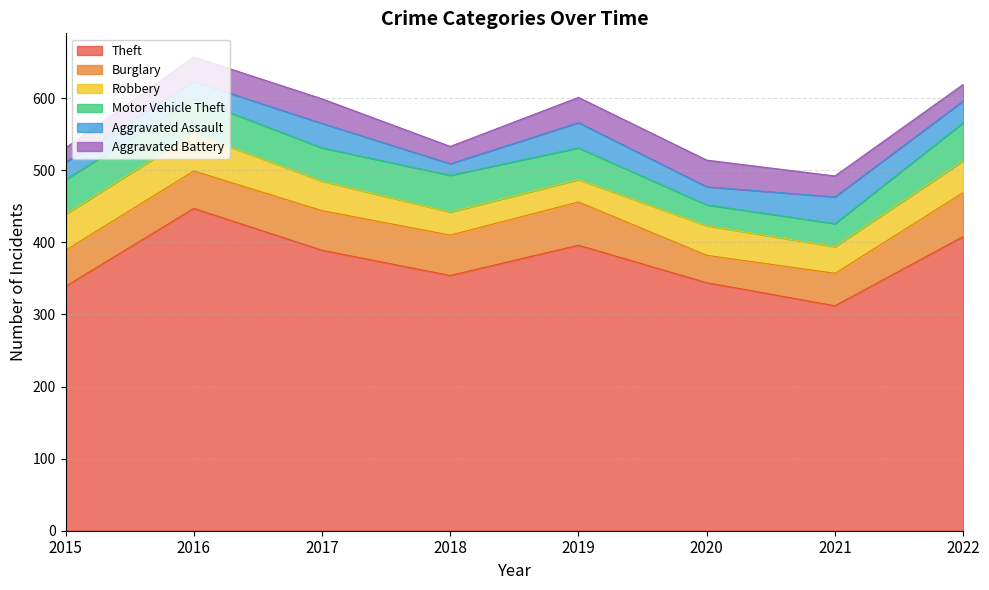

What value does the Aggravated Battery series have at 2021, to the nearest 10?

30